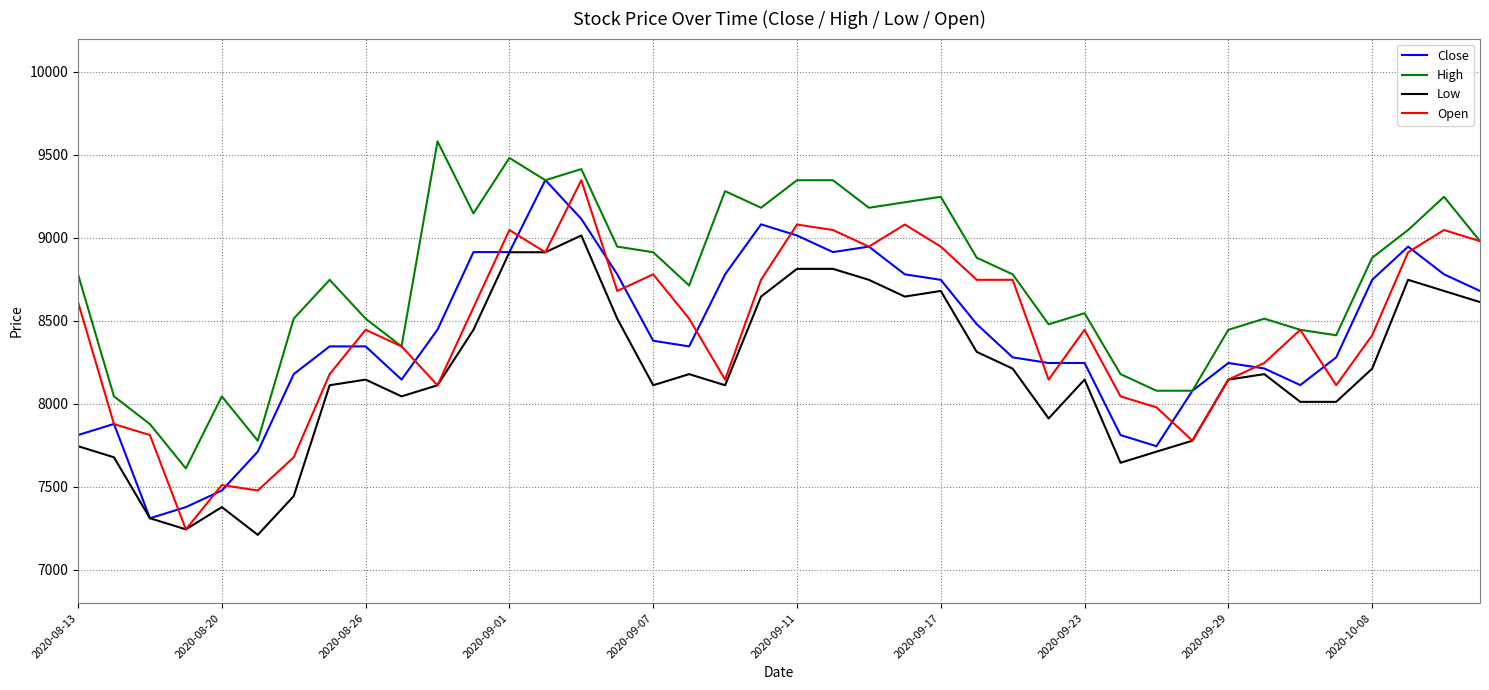

What is the difference between the maximum and minimum values in the Close series?

2037